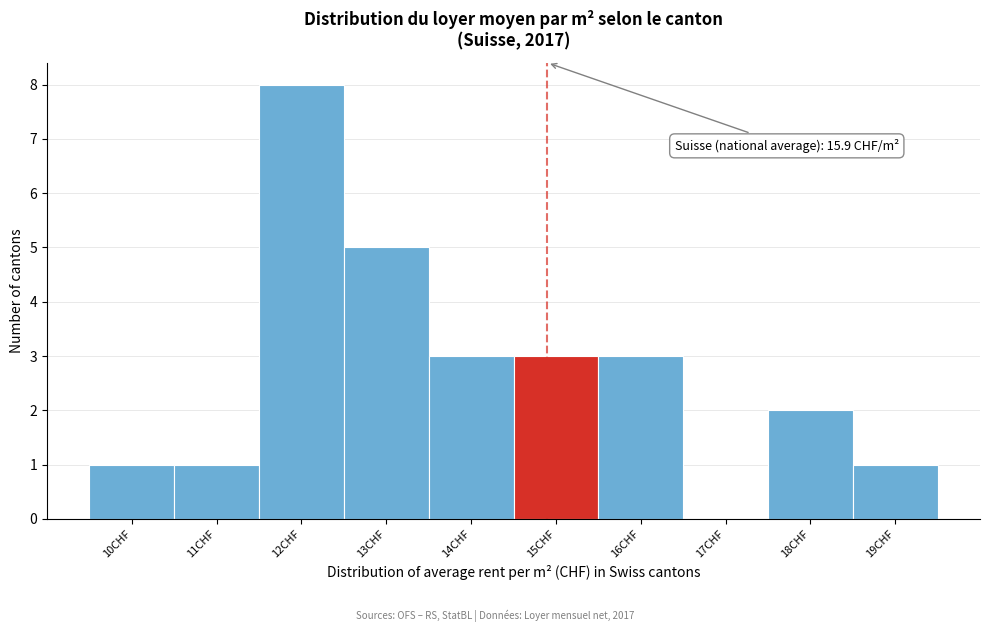

Reading left to right, list all the values displayed in this chart.

10CHF=1	11CHF=1	12CHF=8	13CHF=5	14CHF=3	15CHF=3	16CHF=3	17CHF=0	18CHF=2	19CHF=1